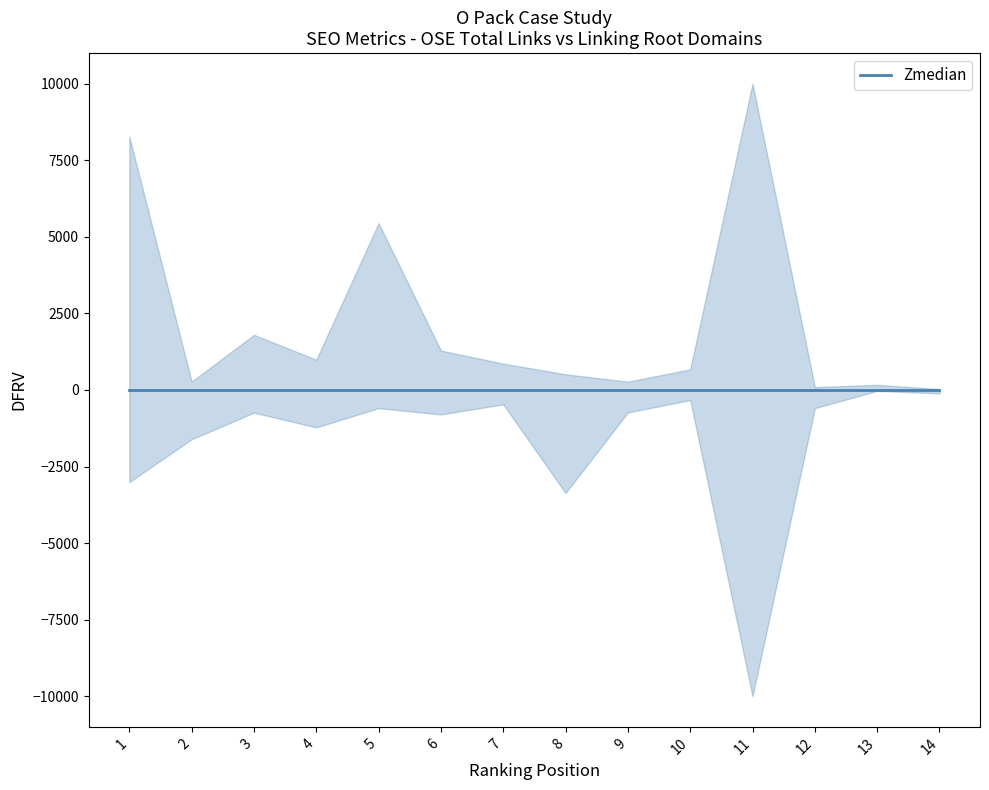

At which label does OSE Total Links first exceed 1370?

1